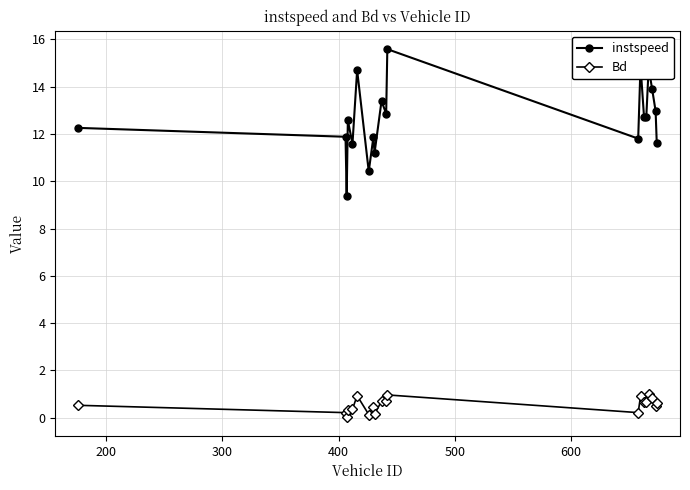

How many lines are shown in the chart?

2